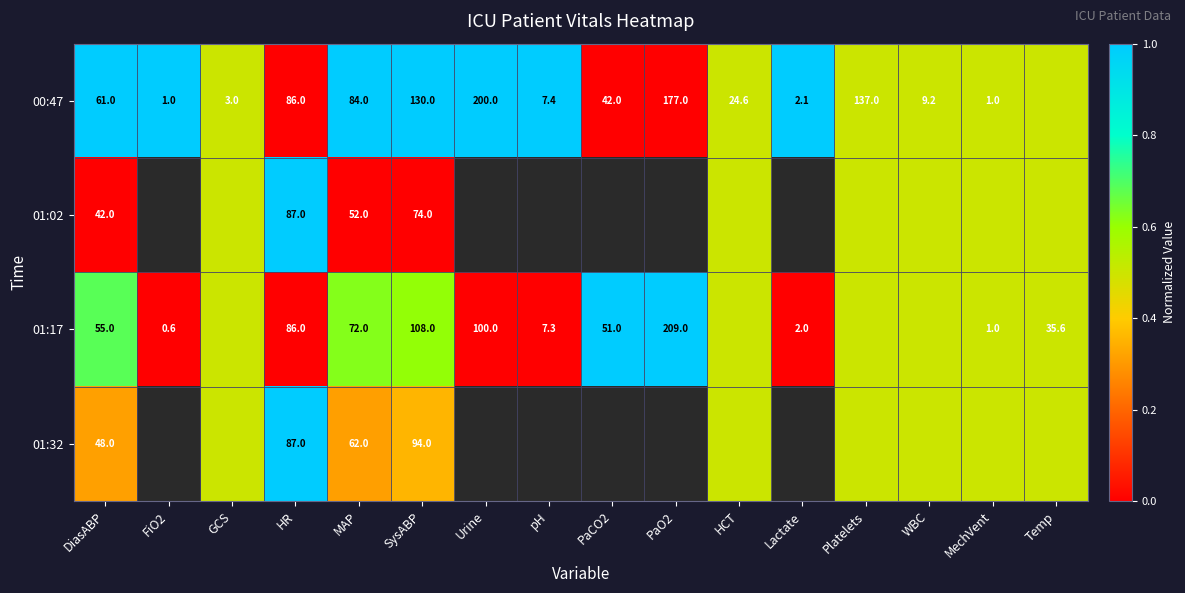

What is the difference between the 00:47 values at DiasABP and FiO2?

60.0